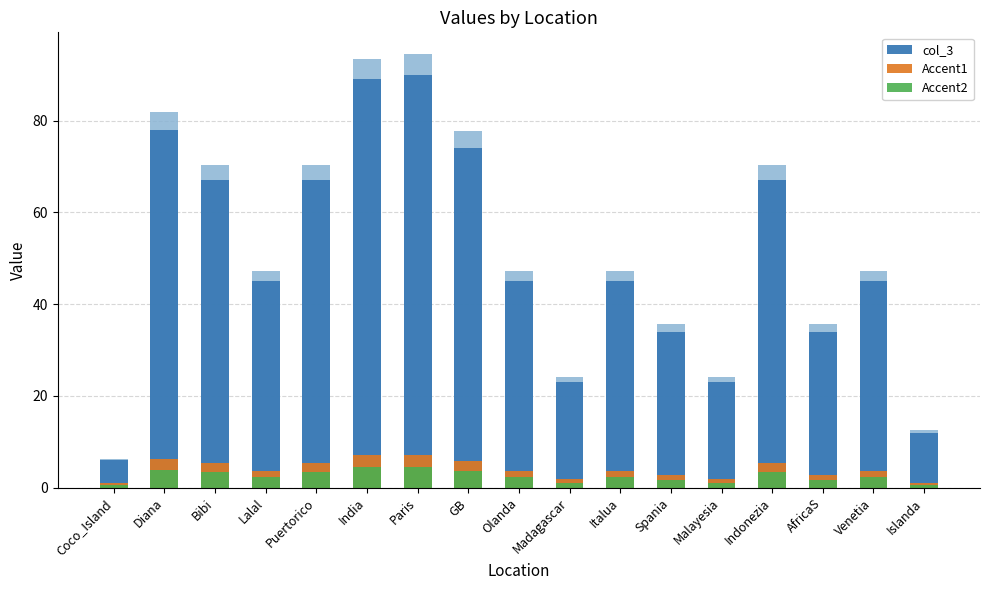

Is it true that Accent2 equals 0.5 at Coco_Island?

True